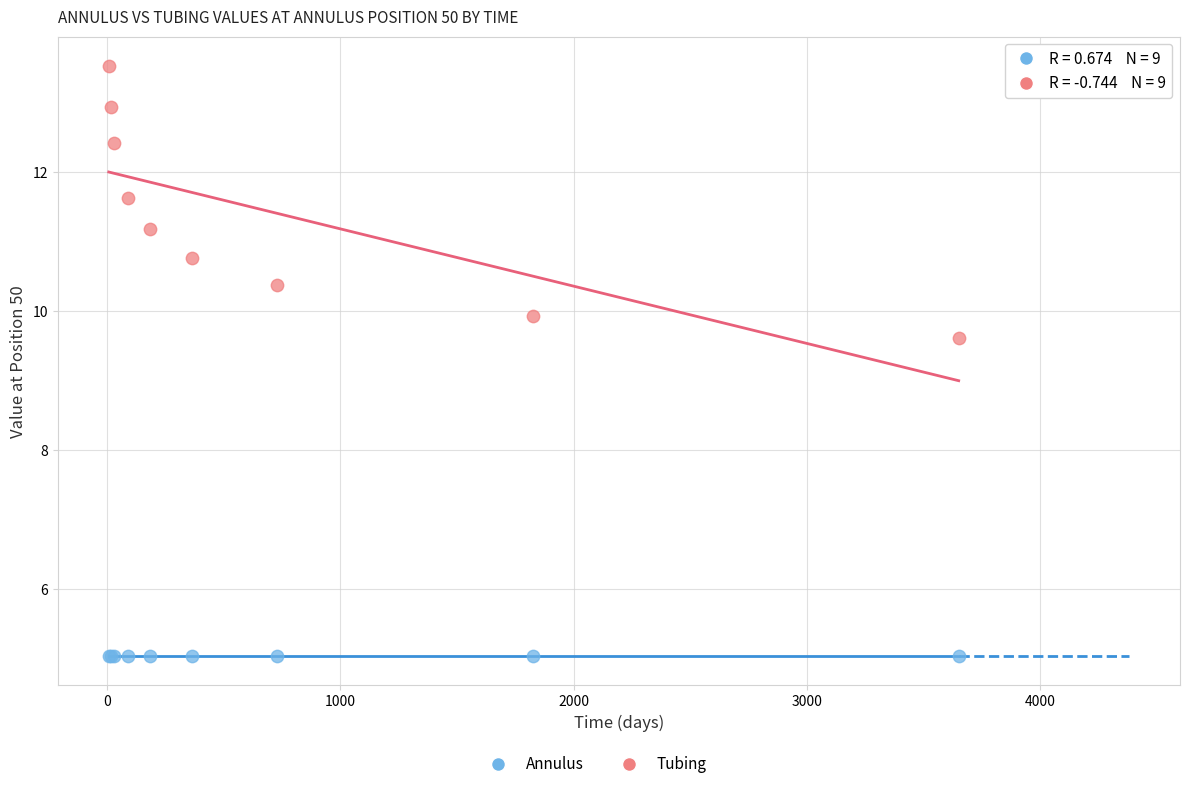

Across all series, what Y value is closest to 9?

9.6